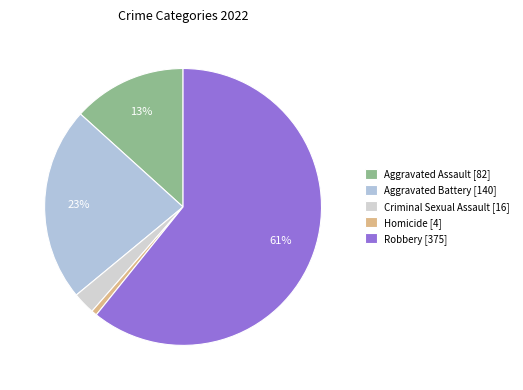

Does Robbery represent more than half of the total?

Yes